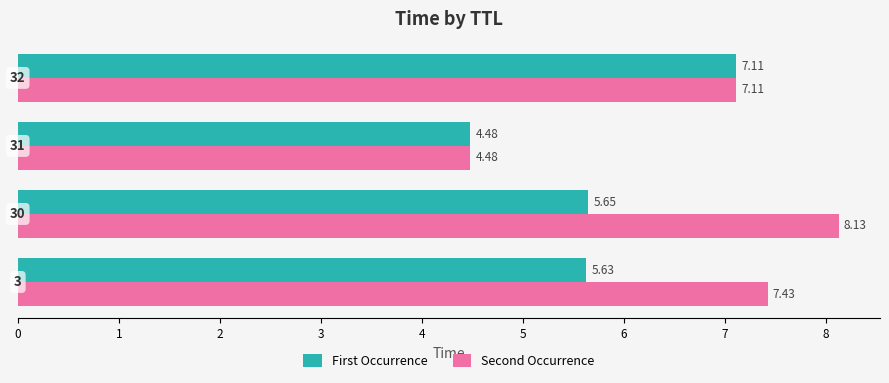

Which series has the widest spread of values?

Second Occurrence